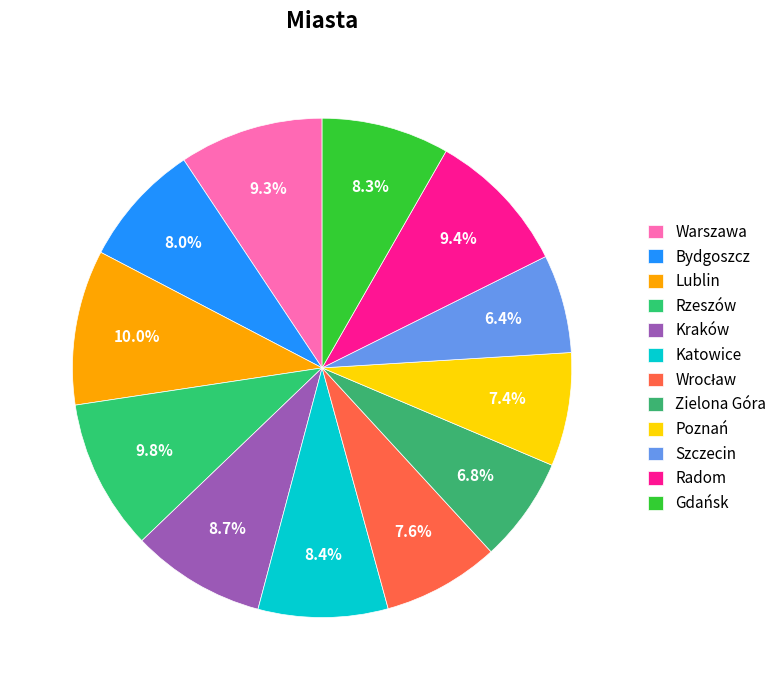

To the nearest percent, what is the average slice percentage?

8%